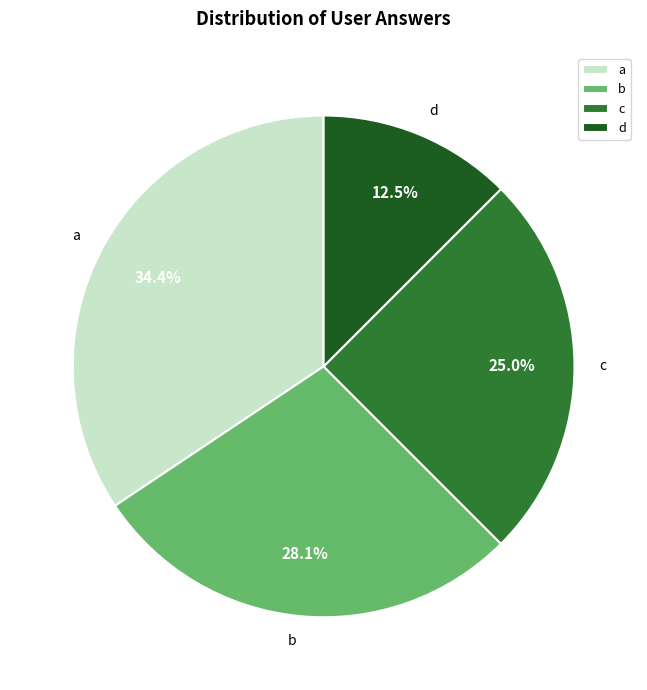

How many segments does this pie chart have?

4